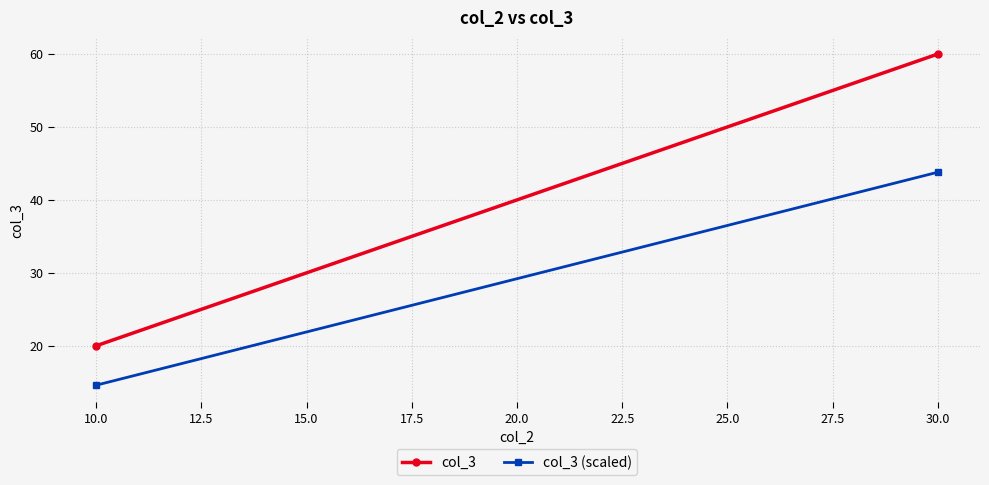

Rank the series by their average value, from highest to lowest.

col_3, col_3 (scaled)